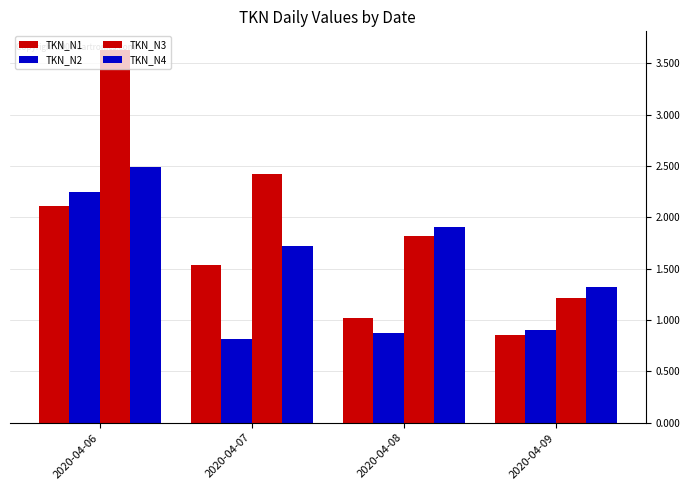

How many distinct data groups are displayed?

4